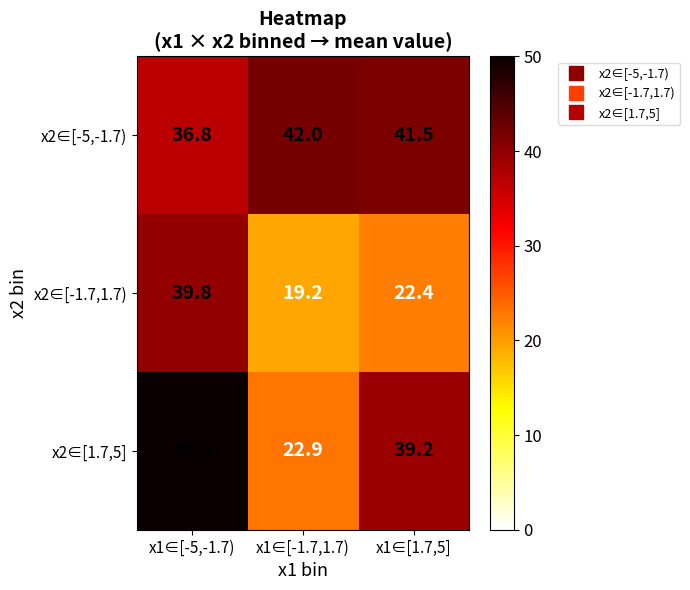

Is it true that x2∈[-5,-1.7) equals 68.0 at x1∈[1.7,5]?

False